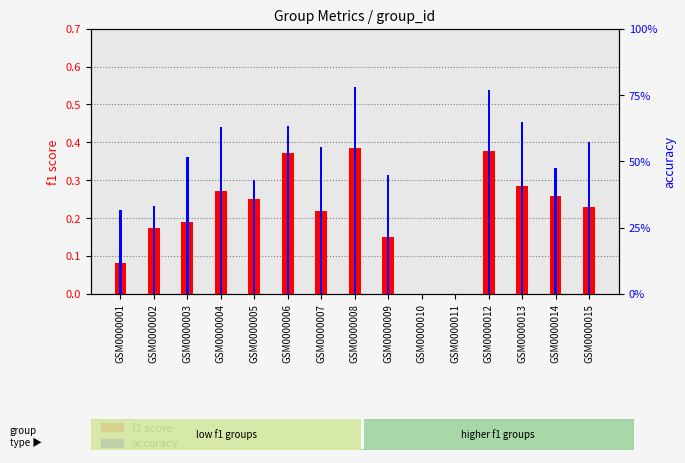

What is the total value across all series at GSM0000005?

0.6